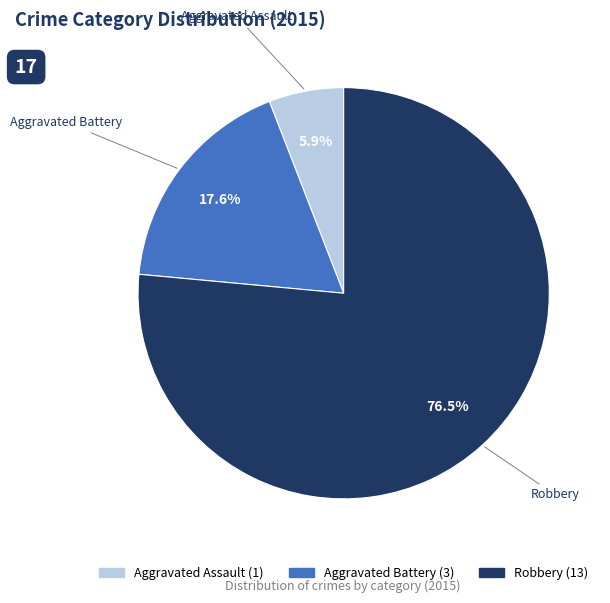

Is it true that Aggravated Battery is 18% of the pie?

True